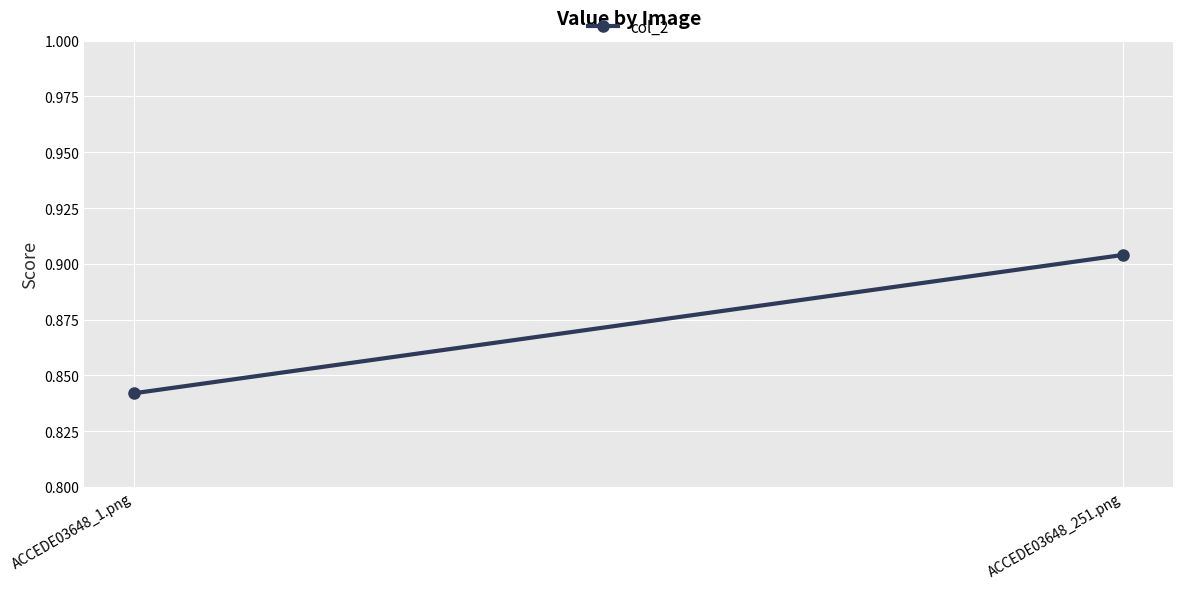

The chart shows a value of 0.9 at ACCEDE03648_251.png. True or false?

True